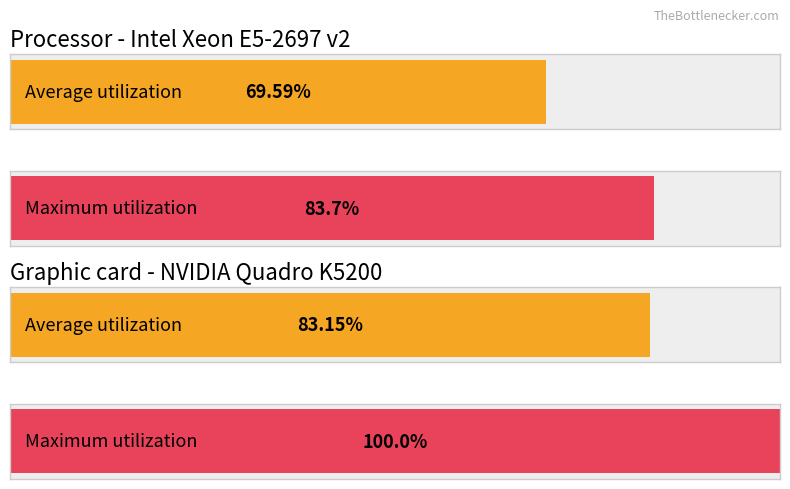

Is the value of Average utilization at 18 greater than the value of Maximum utilization at 10?

Yes